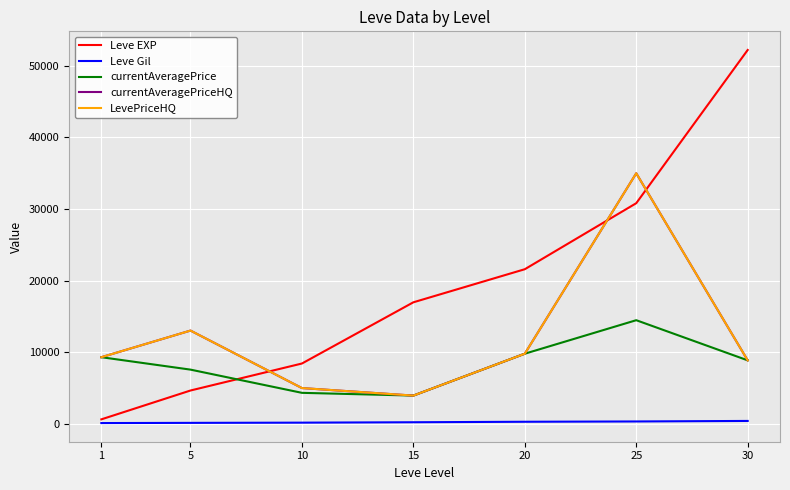

Does the chart display data point markers on the line(s)?

No